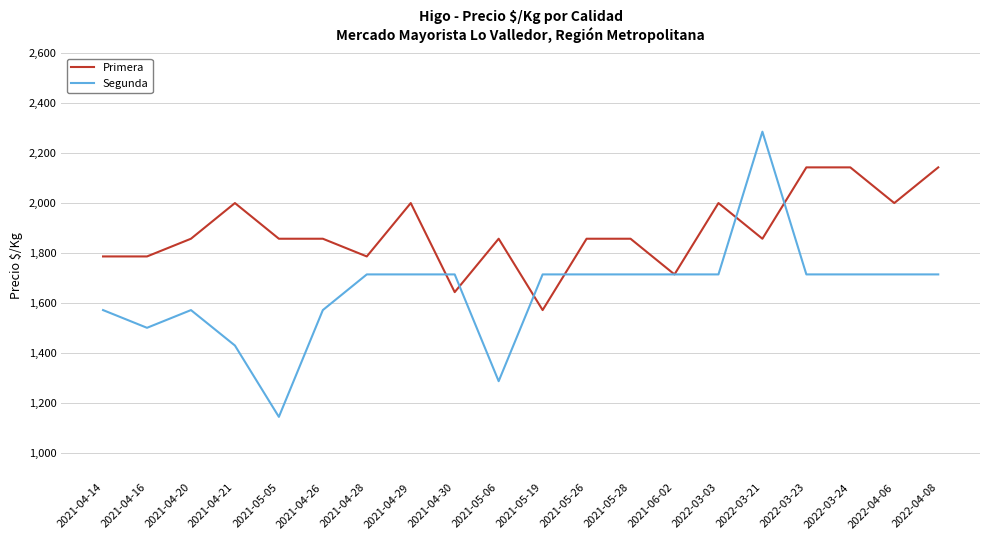

What value does the Segunda series have at 2022-03-03, to the nearest 100?

1700